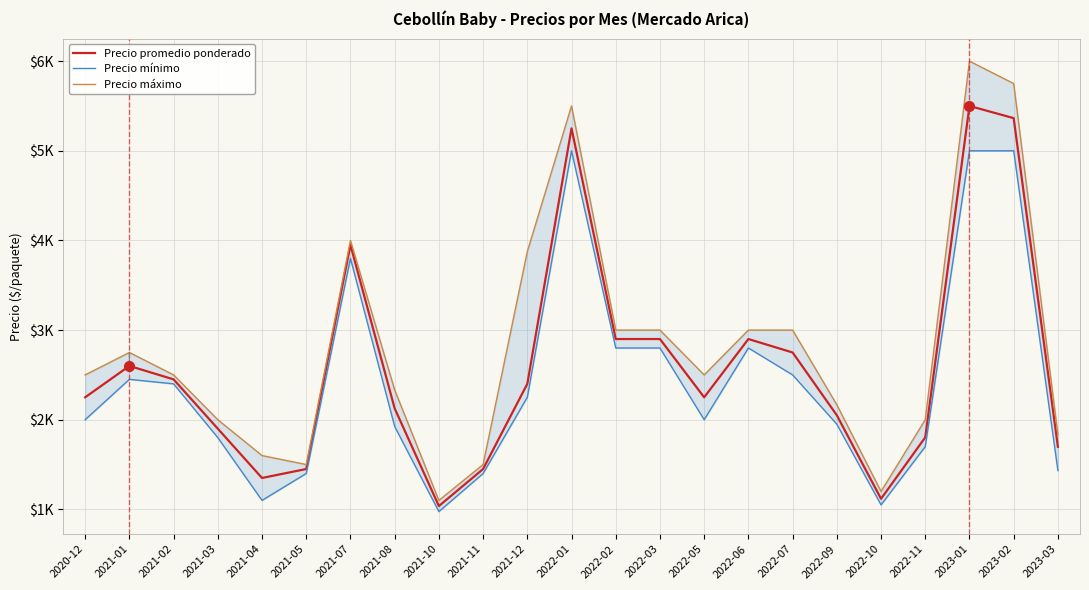

Is this an area chart (filled region under the line)?

No